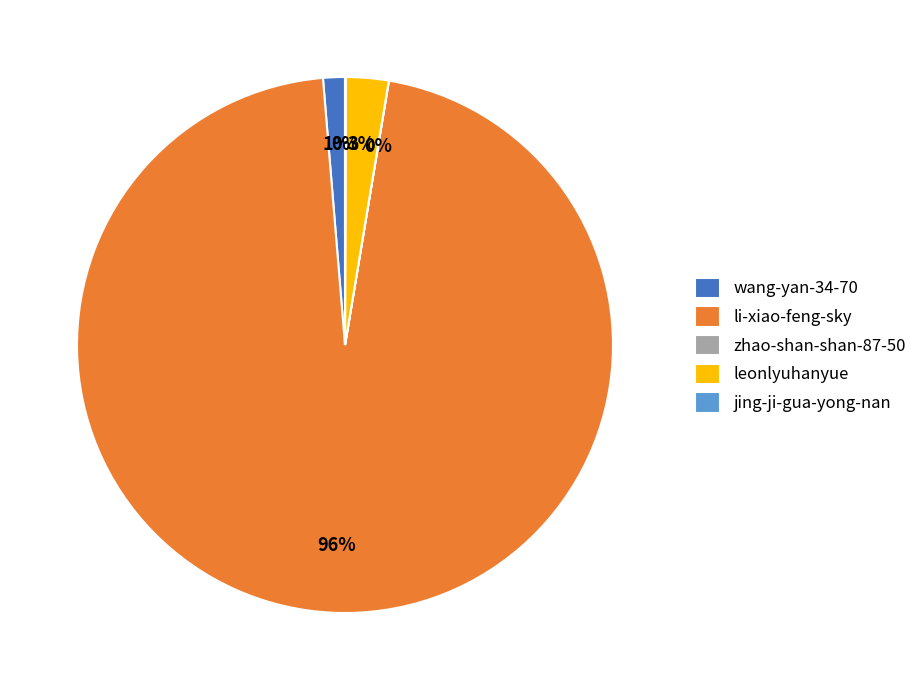

To the nearest percent, what portion does li-xiao-feng-sky represent?

96%